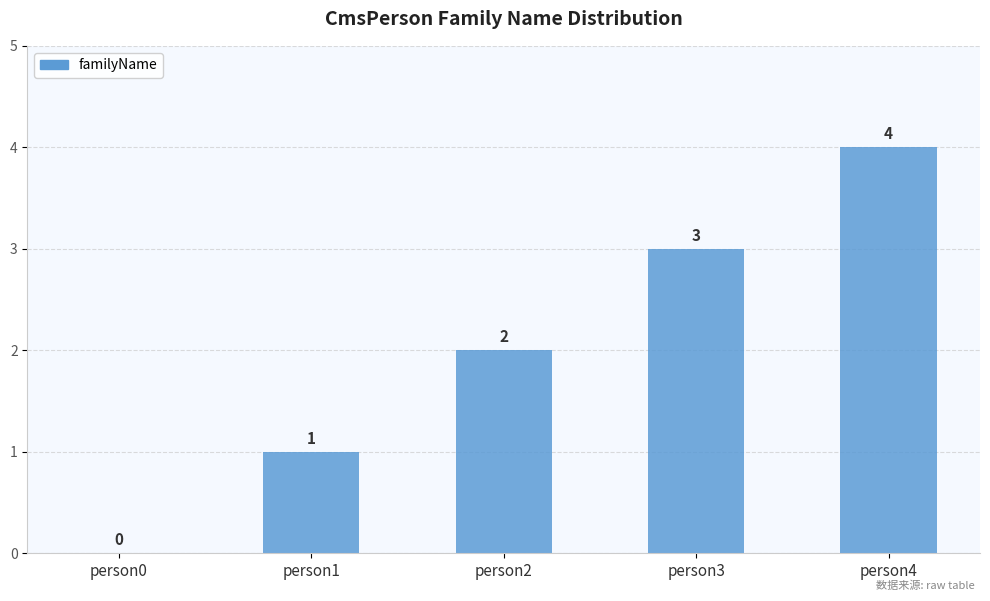

True or false: the data shows 2 at person1.

False